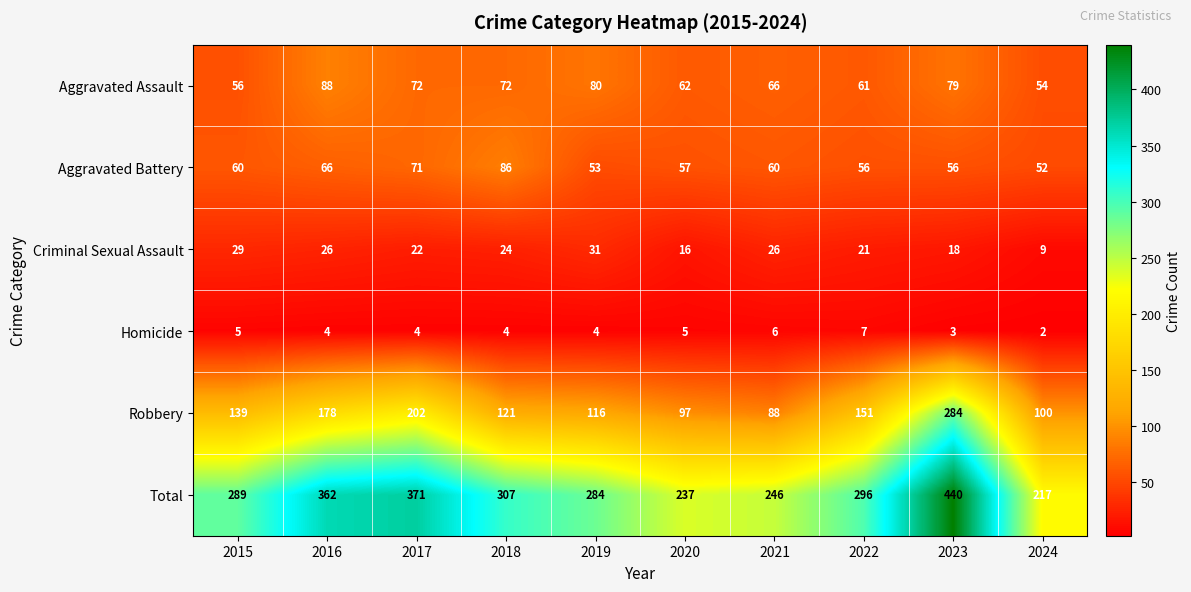

Where does the Aggravated Assault series first go above 72?

2016